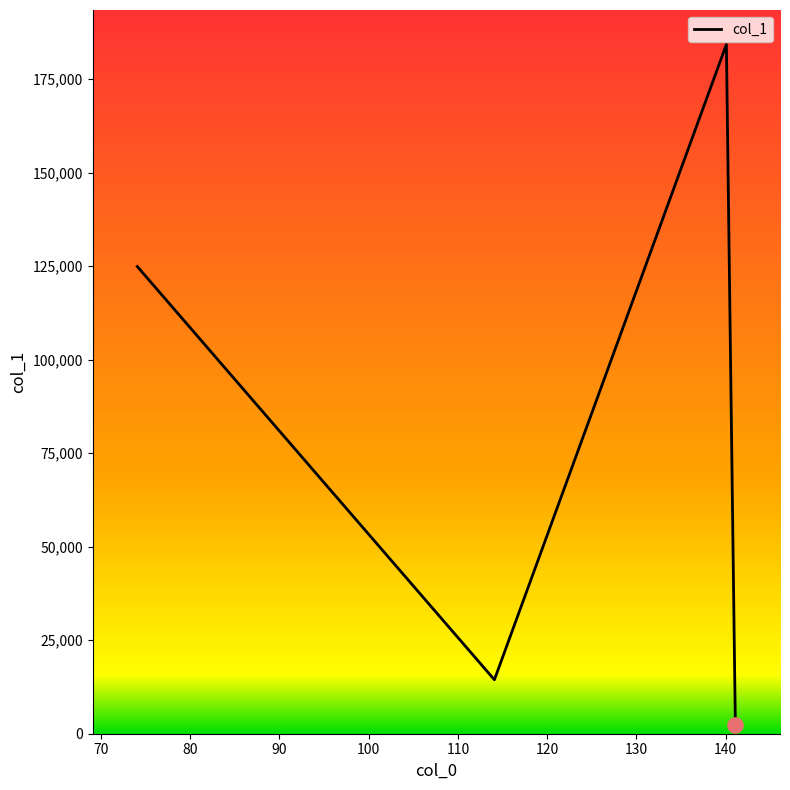

How many interior local peaks (higher than both neighbors) does the data have?

1